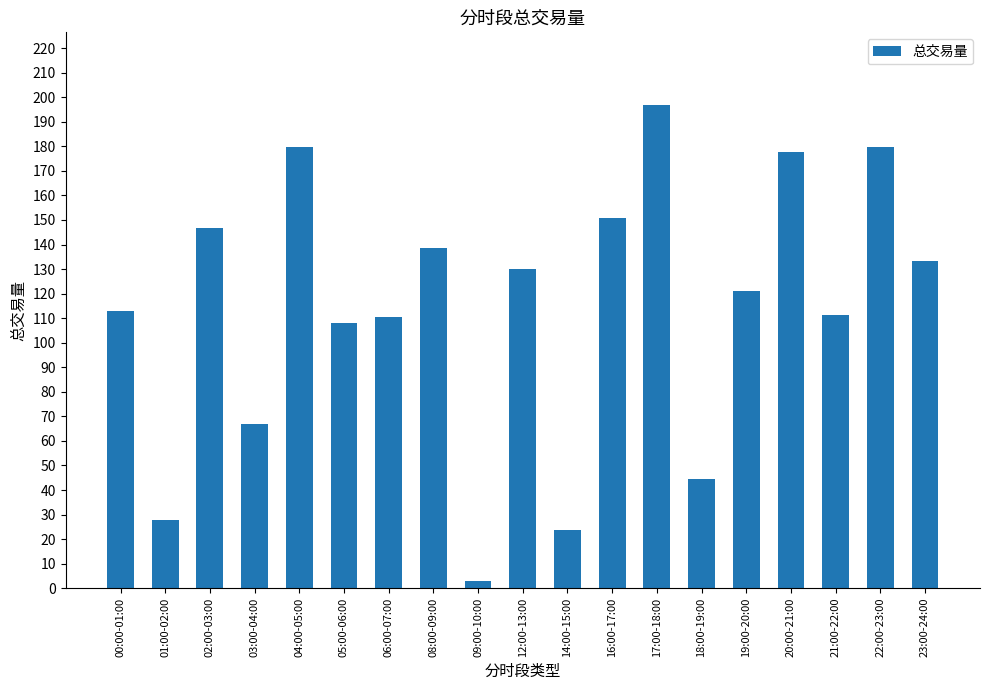

What is the sum of all values?

2163.7